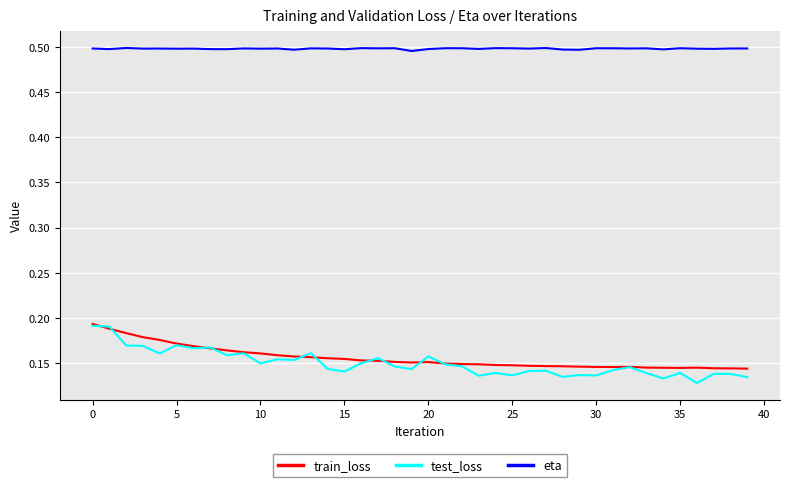

True or false: train_loss and eta intersect in this chart.

False